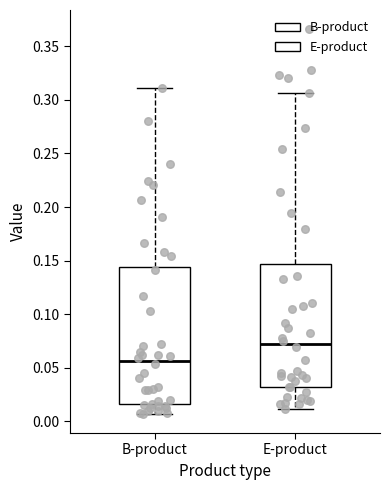

Reading left to right, transcribe this box plot: for each box, give where its median line is, the range the box spans, and where its two whiskers end, as read against the y-axis. The values are not printed on the chart, so give them approximately, as read against the axis.

B-product: median 0.055, box 0.015 to 0.145, whiskers 0.005 to 0.310
E-product: median 0.070, box 0.030 to 0.145, whiskers 0.010 to 0.305